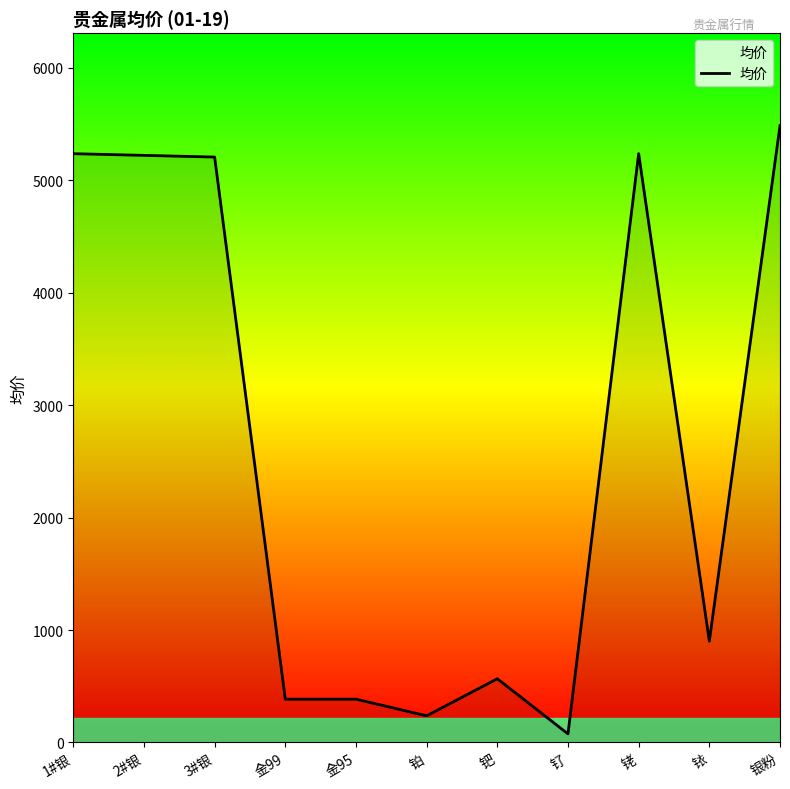

The value at 2#银 is 5221.0. True or false?

True